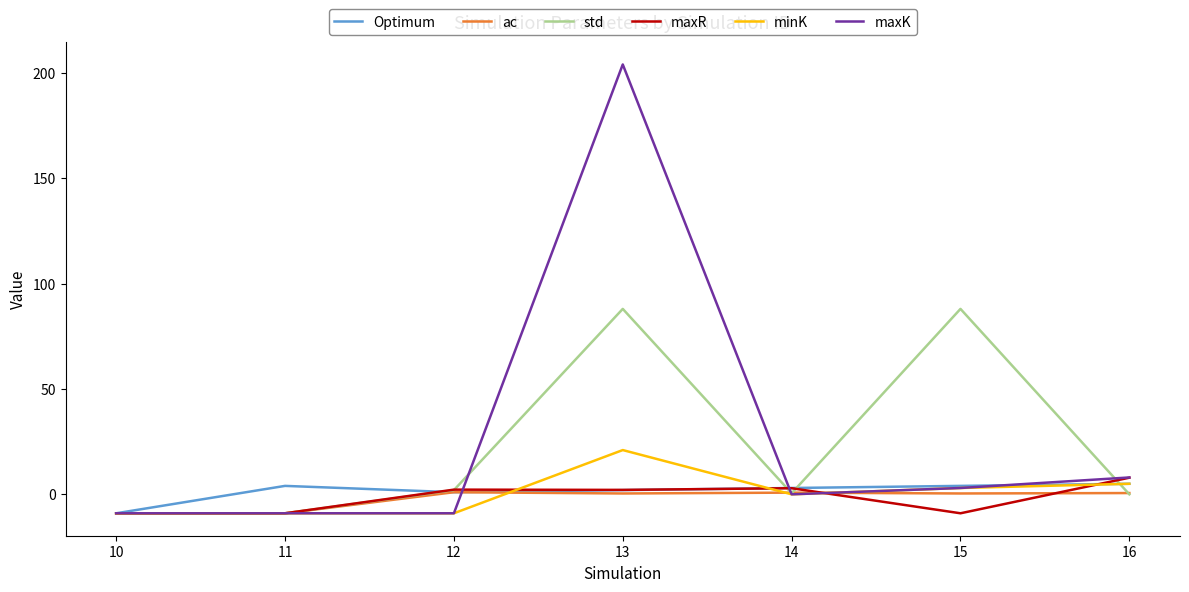

Which series has the largest total across all categories?

maxK